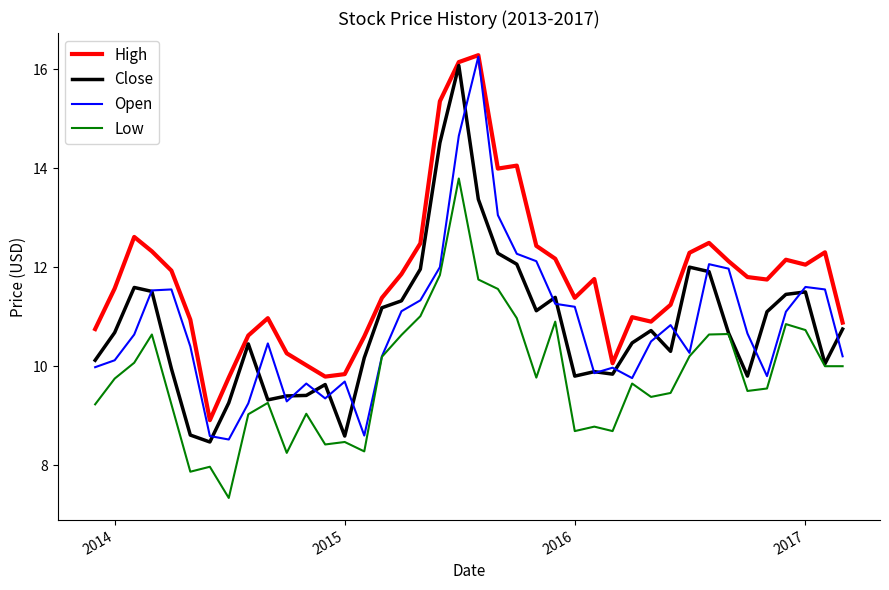

True or false: Low and High intersect in this chart.

False